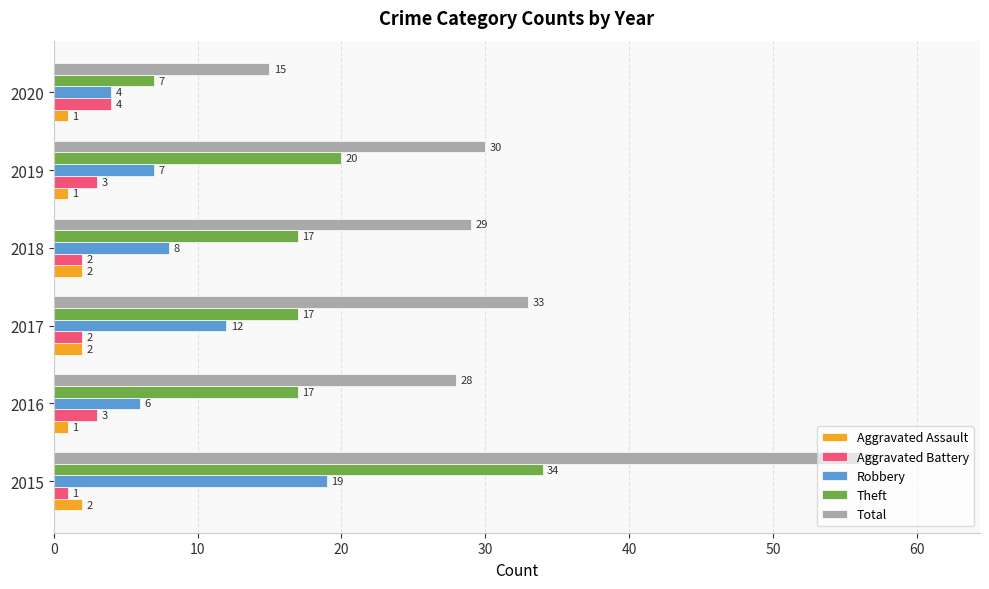

Between 2016 and 2019, which series saw the biggest shift?

Theft